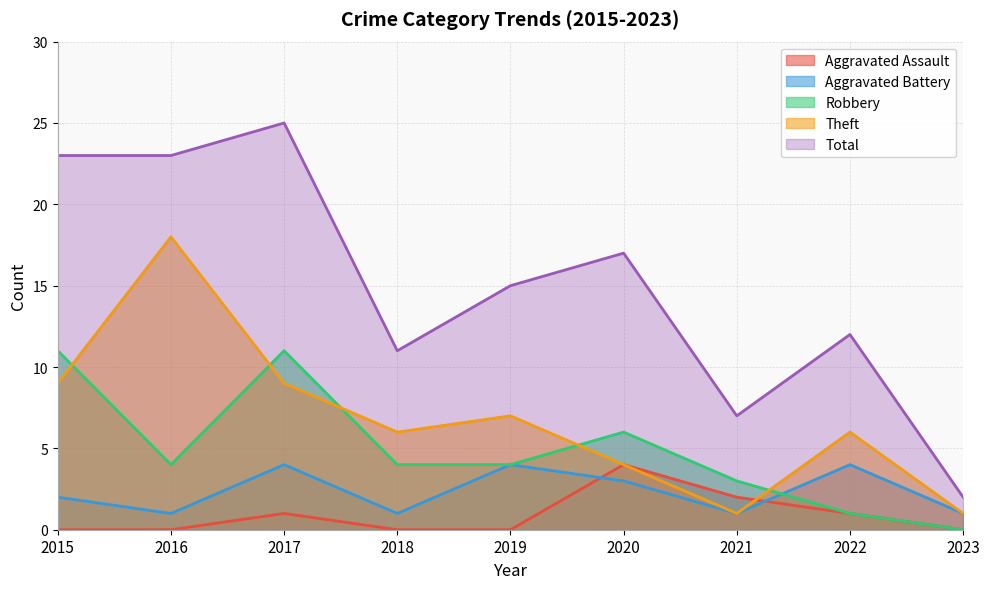

True or false: Total and Aggravated Battery cross at least once.

False